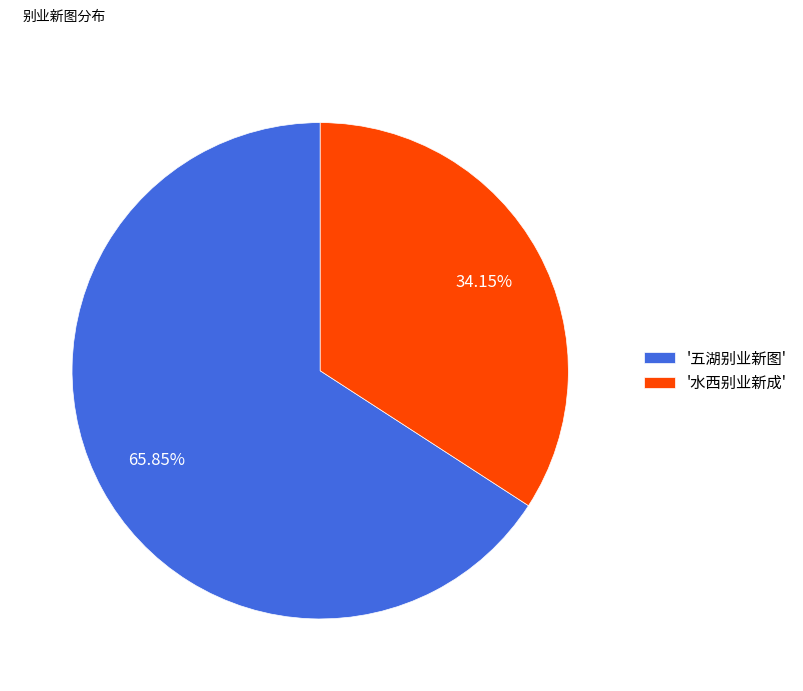

What is the largest slice in the pie chart?

'五湖别业新图'